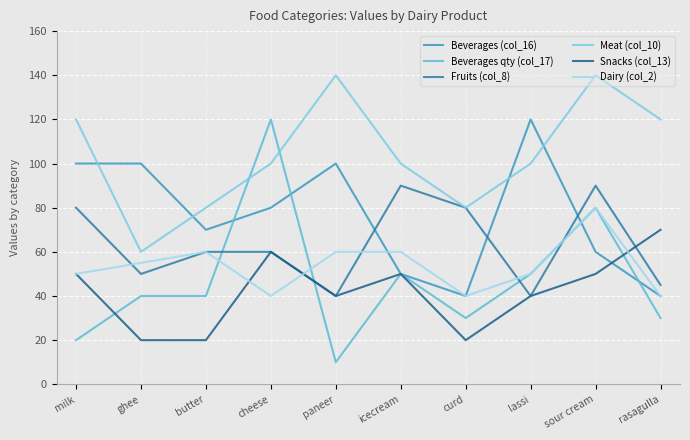

At how many categories does at least one series exceed 13?

10